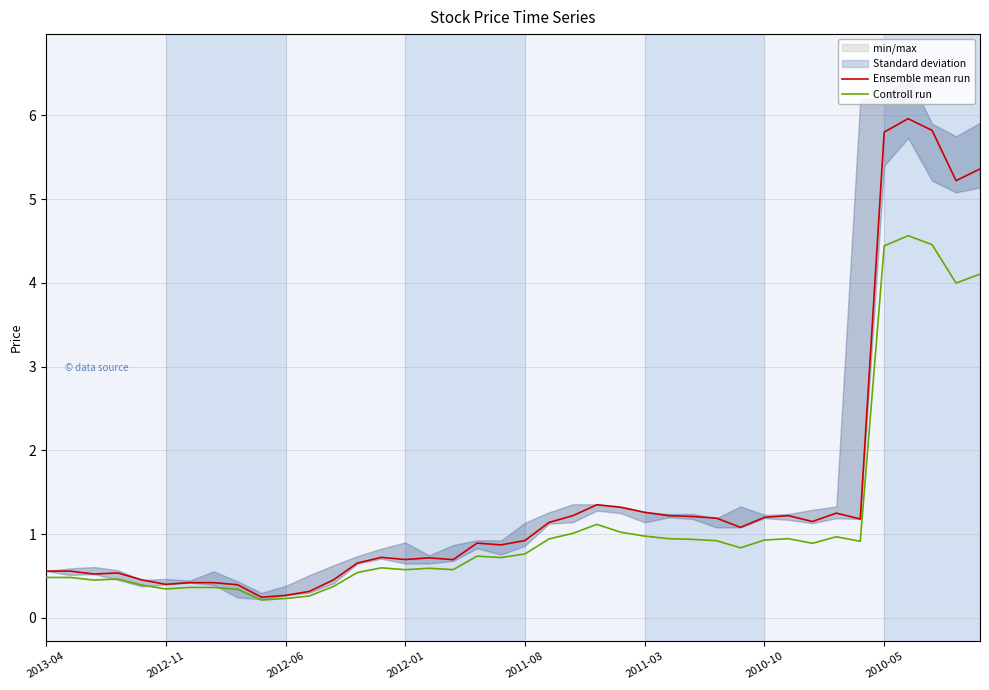

At how many categories does at least one series exceed 5?

5